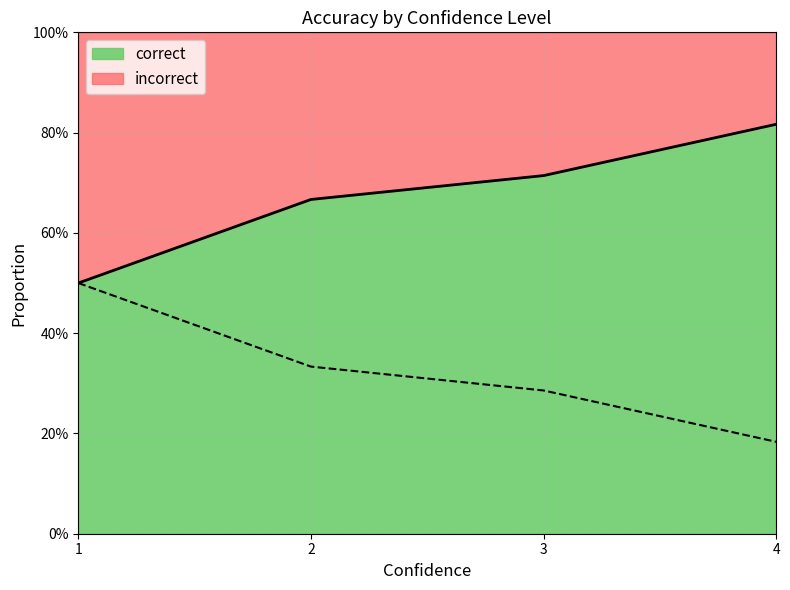

Does the chart display data point markers on the line(s)?

No